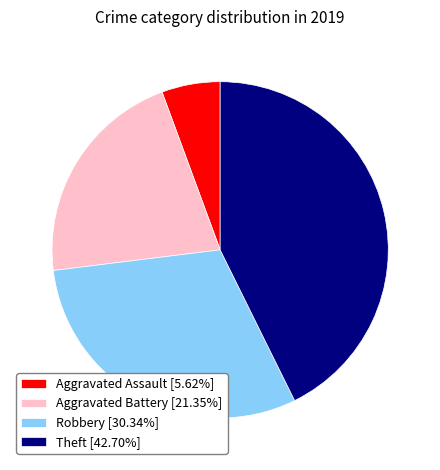

Do Aggravated Assault [5.62%] and Theft [42.70%] together represent more than half of the pie?

No